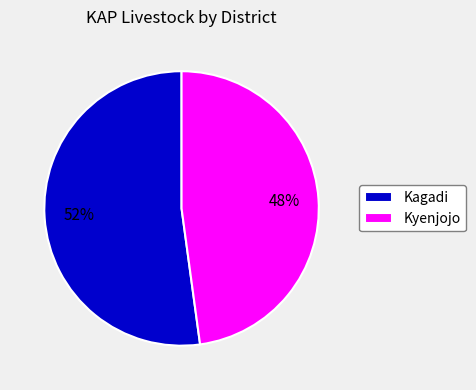

Which category accounts for the majority?

Kagadi